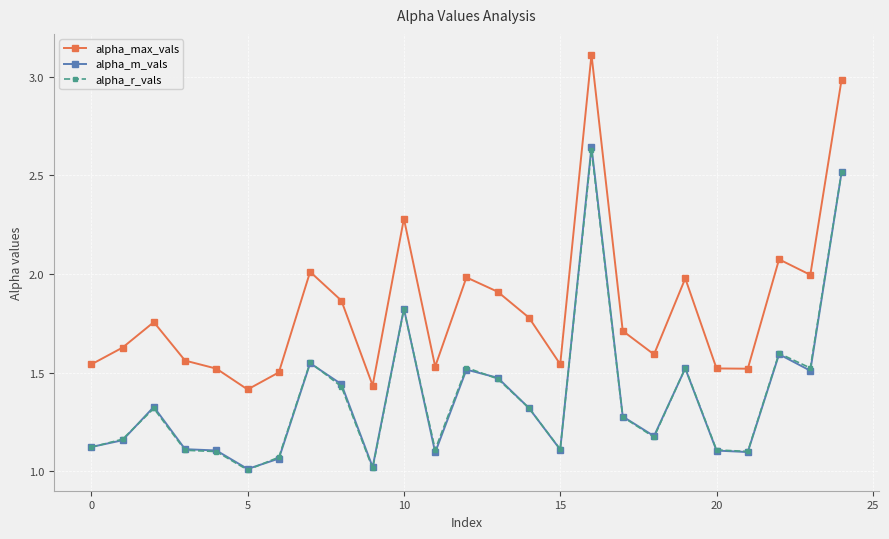

What is the value of the alpha_max_vals point at the 17th from the left?

3.1